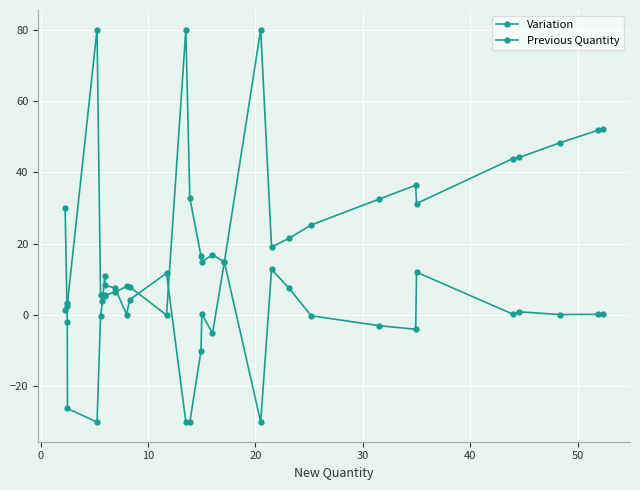

How many lines are shown in the chart?

2